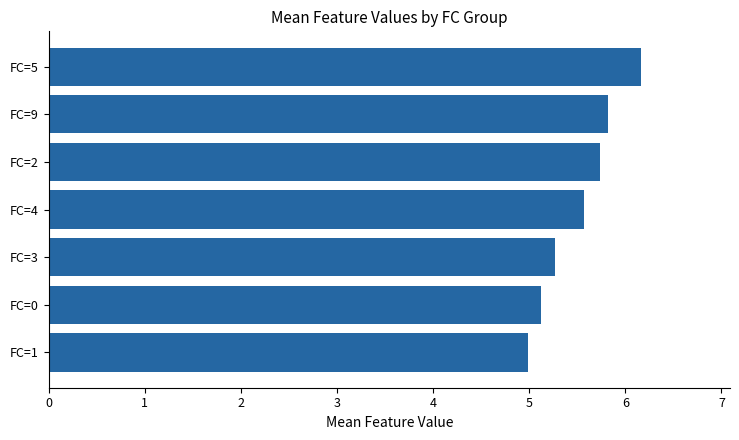

How many categories are shown in the chart?

7